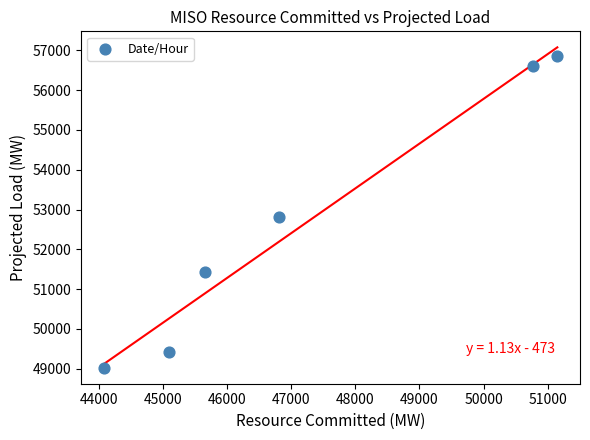

What is the range of Y values (max minus min)?

7834